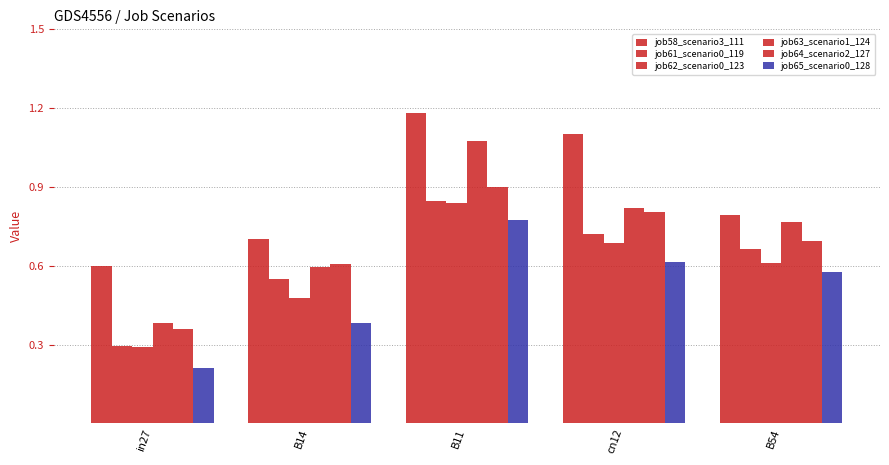

At B11, list the series in order from largest to smallest.

job58_scenario3_111, job63_scenario1_124, job64_scenario2_127, job61_scenario0_119, job62_scenario0_123, job65_scenario0_128